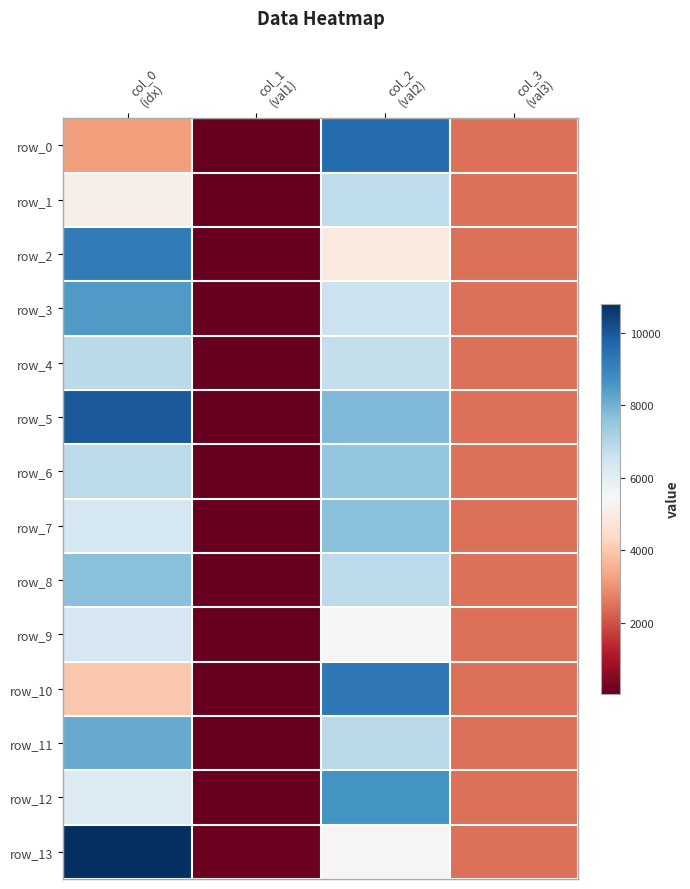

Reading left to right, what are all the values shown in this chart?

row_0: 3160	48	9569	2464
row_1: 5091	65	6773	2464
row_2: 9179	85	4915	2464
row_3: 8452	82	6590	2464
row_4: 6861	60	6692	2464
row_5: 9953	86	7779	2464
row_6: 6819	68	7491	2464
row_7: 6368	70	7655	2464
row_8: 7677	80	6825	2464
row_9: 6337	64	5409	2464
row_10: 3974	55	9262	2464
row_11: 8149	84	6866	2464
row_12: 6169	49	8634	2464
row_13: 10796	134	5361	2464